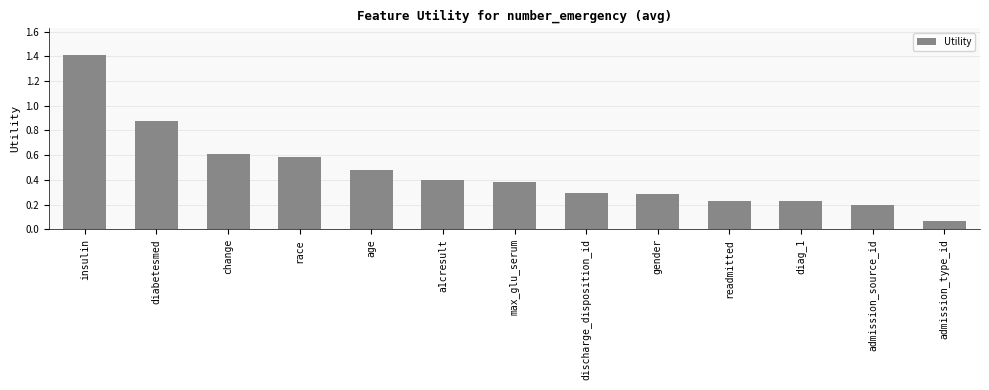

Count the number of data series in this chart.

1